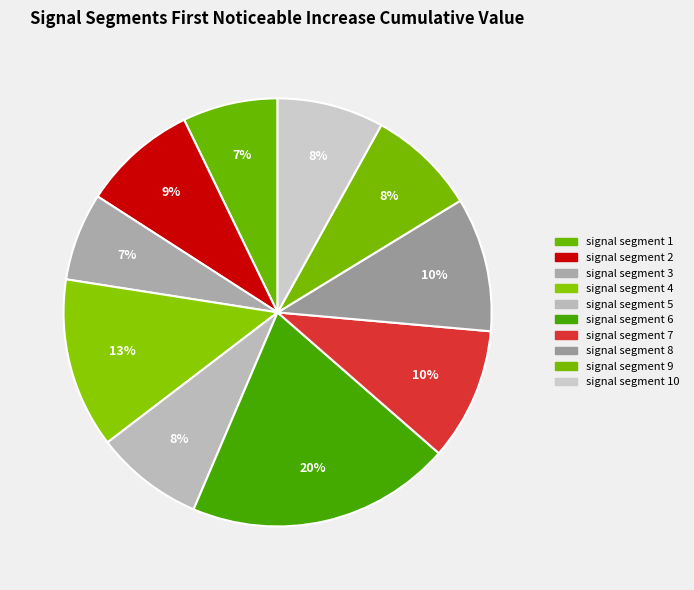

How many segments does this pie chart have?

10